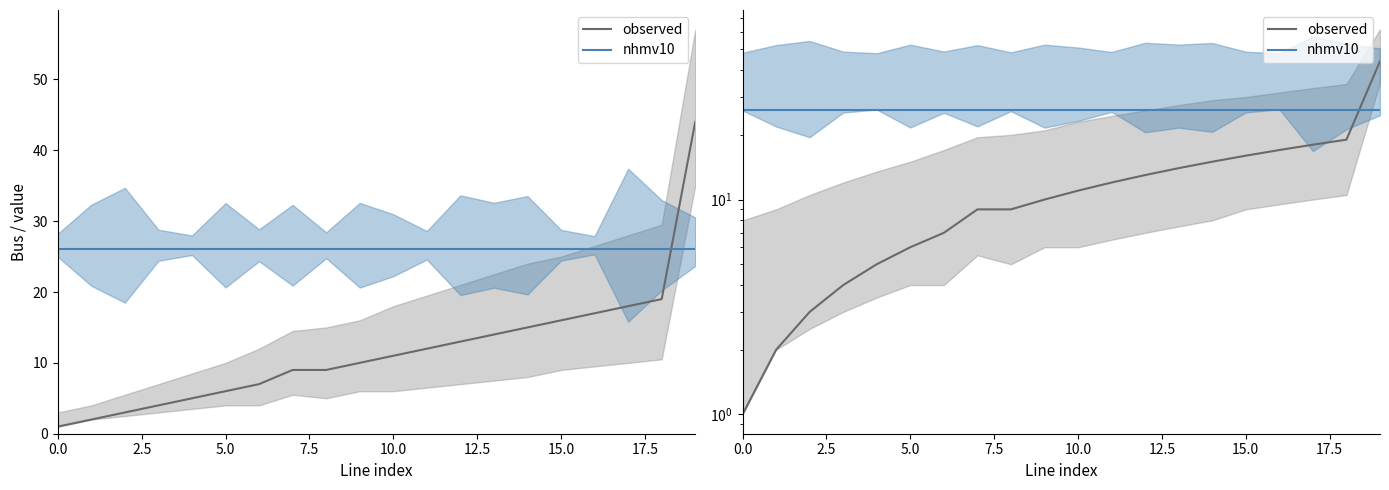

Is the value of observed at 12 greater than the value of nhmv10 at 9?

No